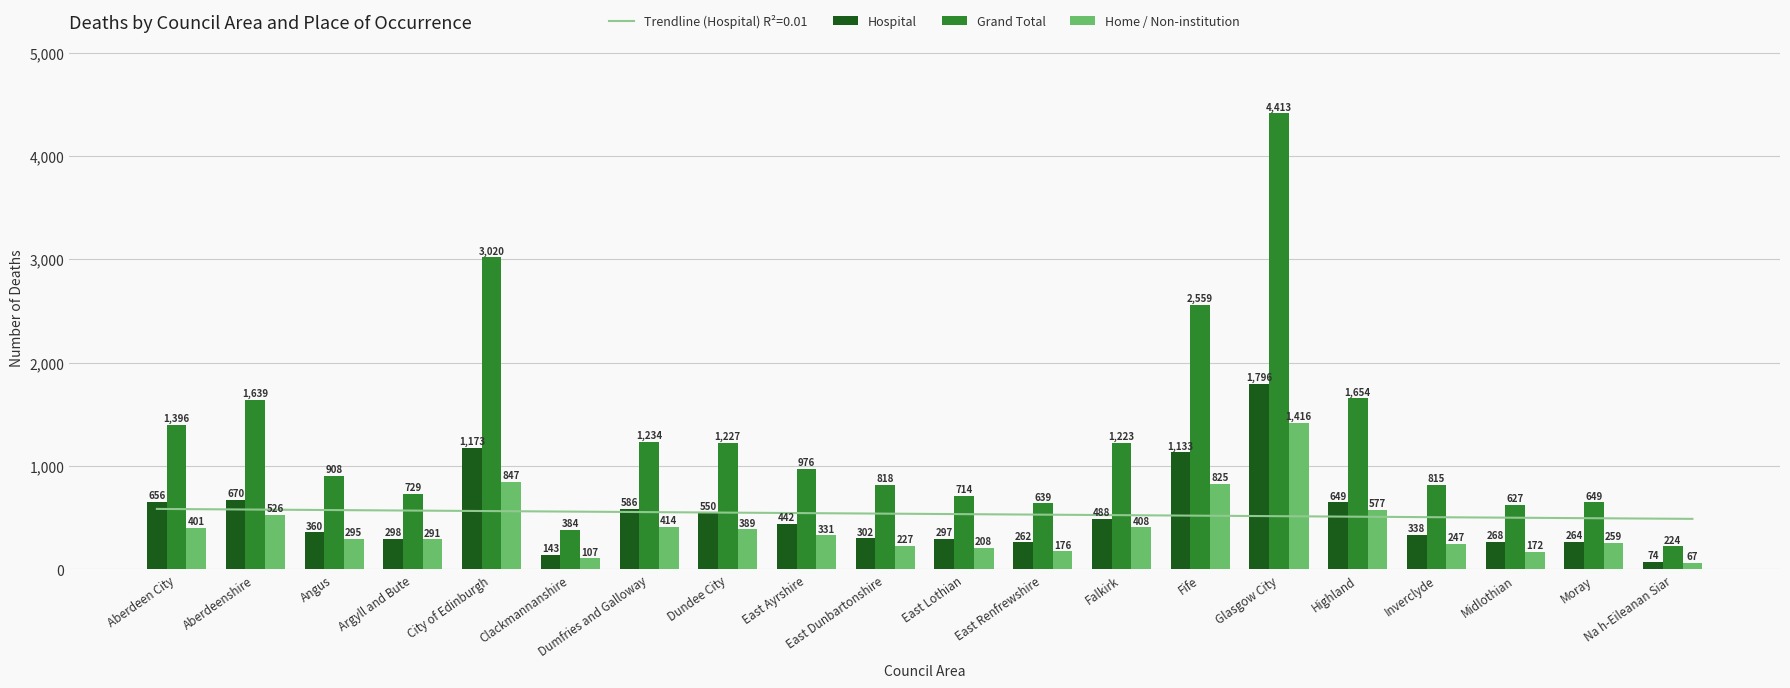

What is the average value of the Home / Non-institution series?

409